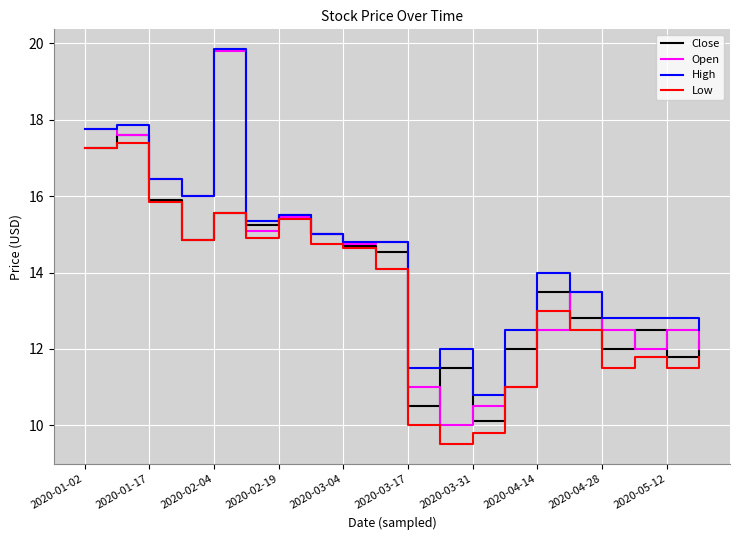

In Close, how many points are higher than both neighbors (excluding endpoints)?

6